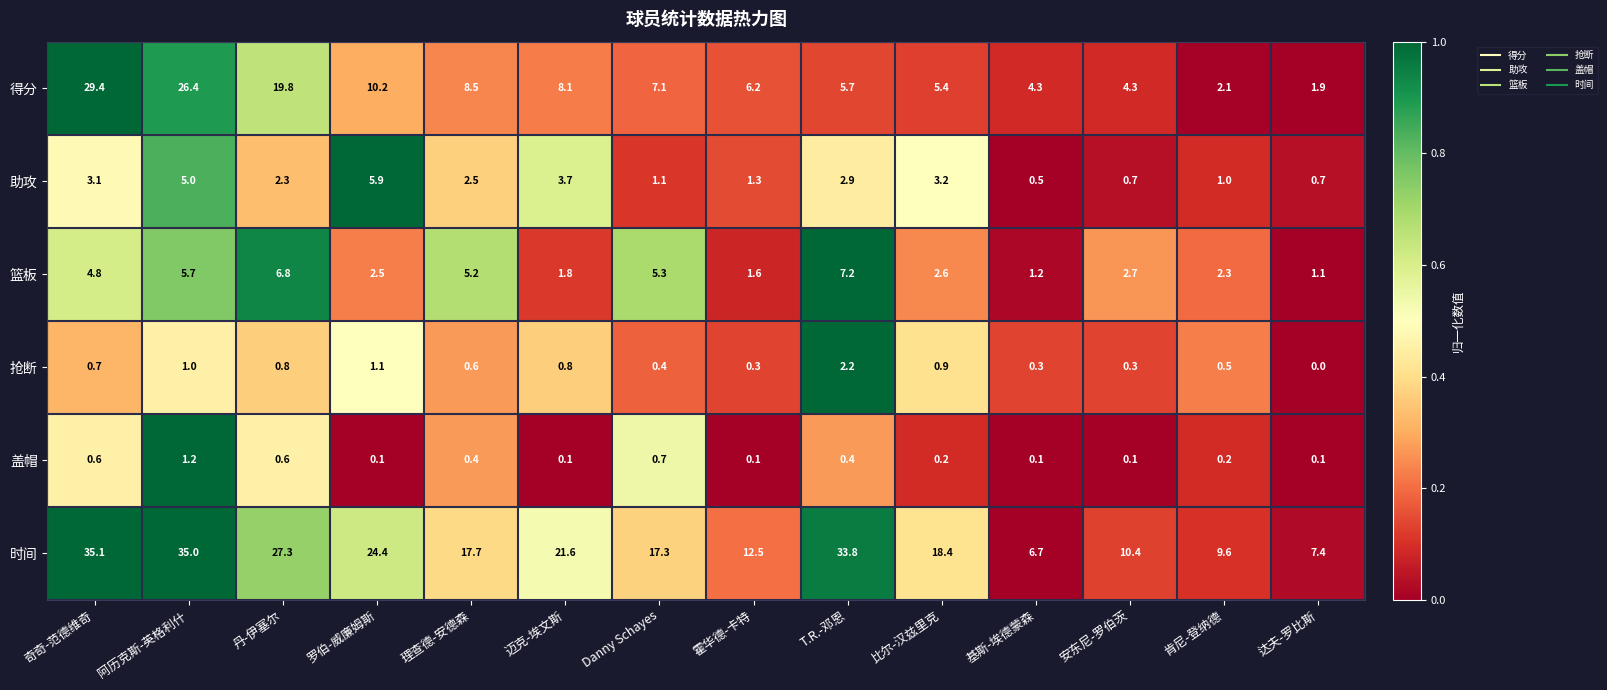

What is the difference between the maximum and minimum values in the 篮板 series?

6.1